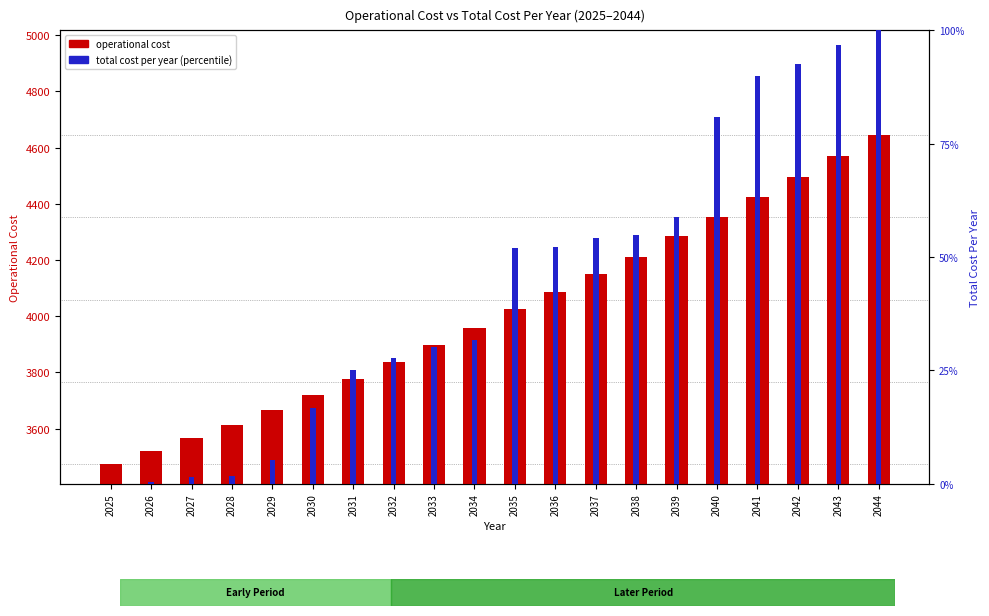

Where is operational cost nearest to the value 4059?

2036